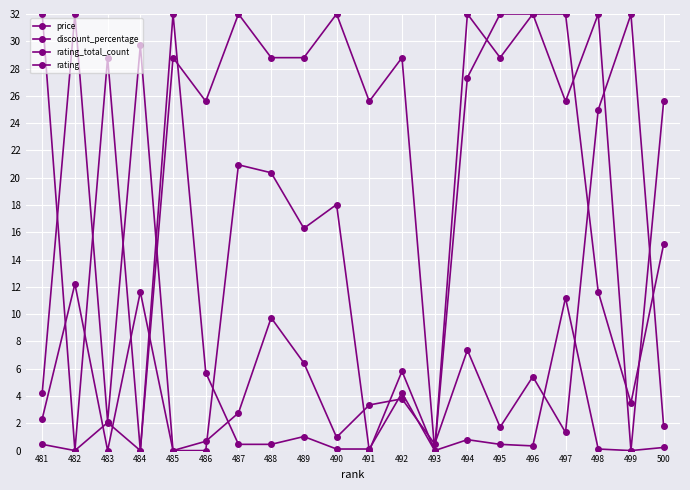

Does the chart display data point markers on the line(s)?

Yes